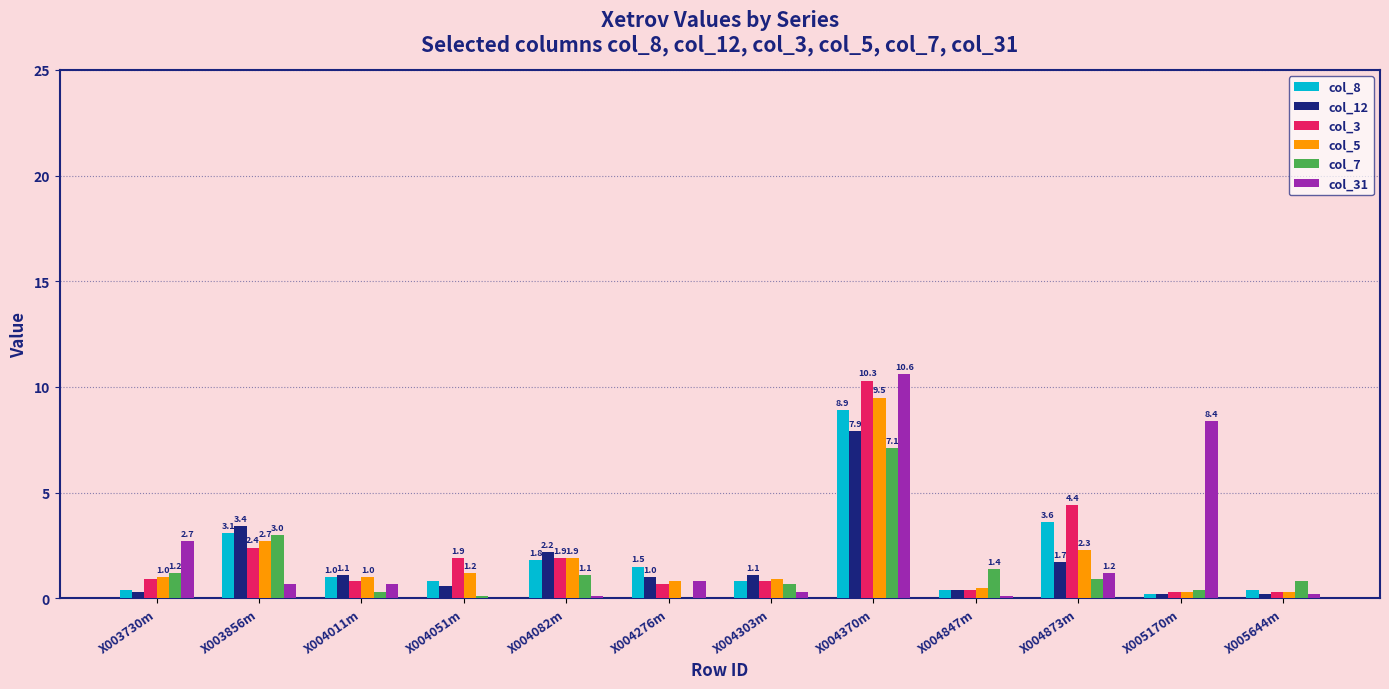

Are the bars grouped side by side (vs. stacked)?

Yes